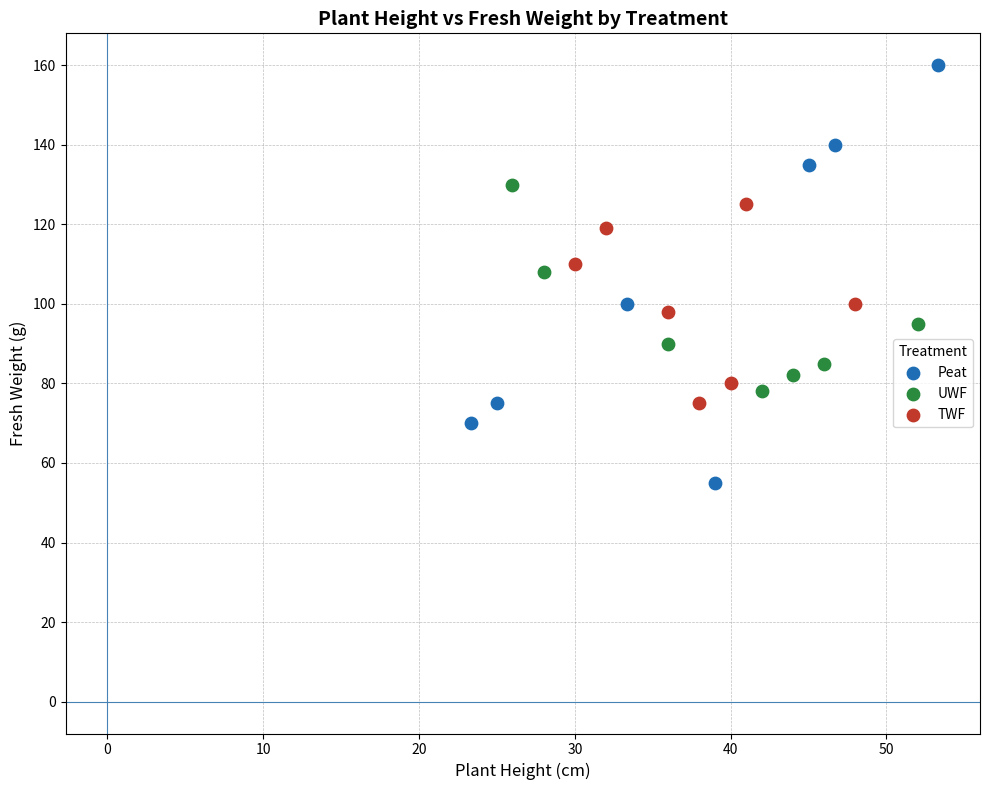

Which series reaches the maximum Y coordinate?

Peat